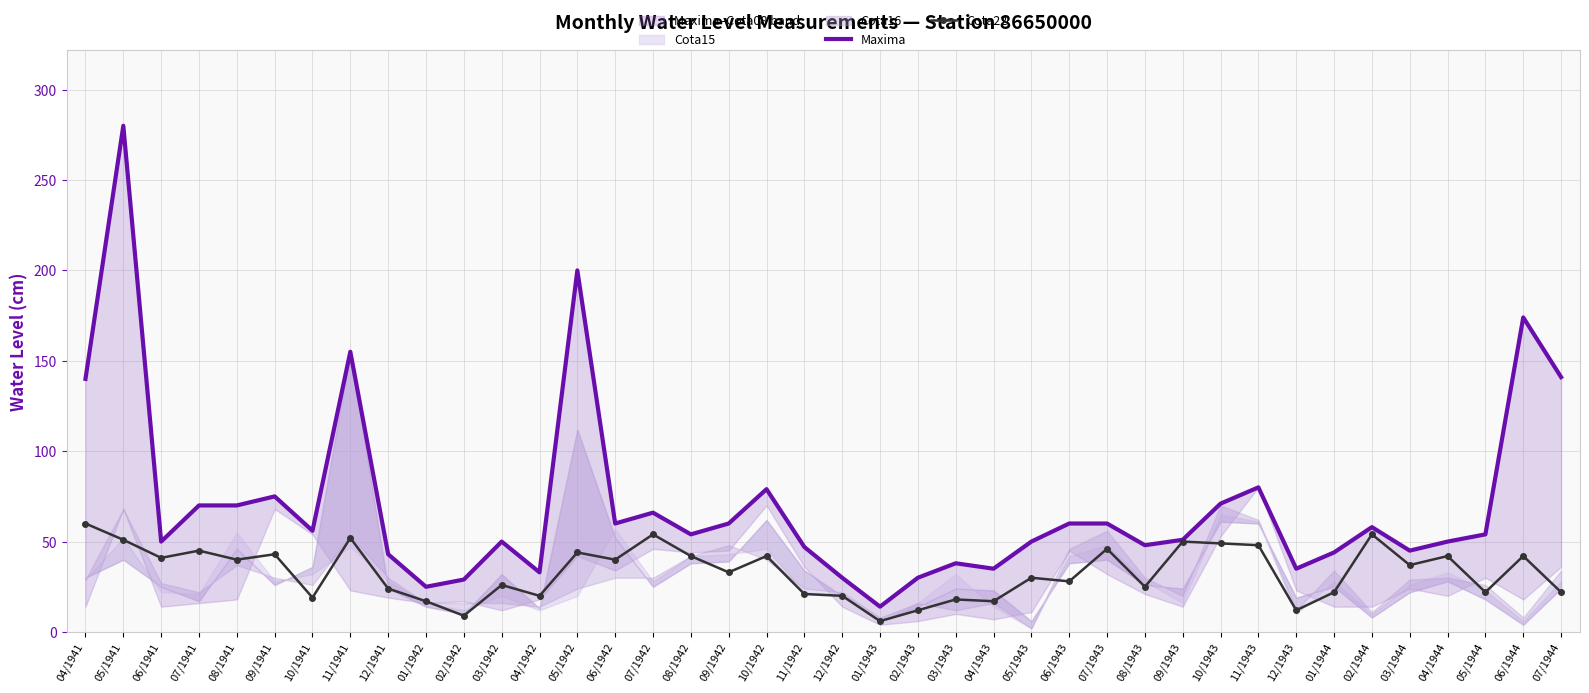

What is the label of the 1st point from the right?

07/1944